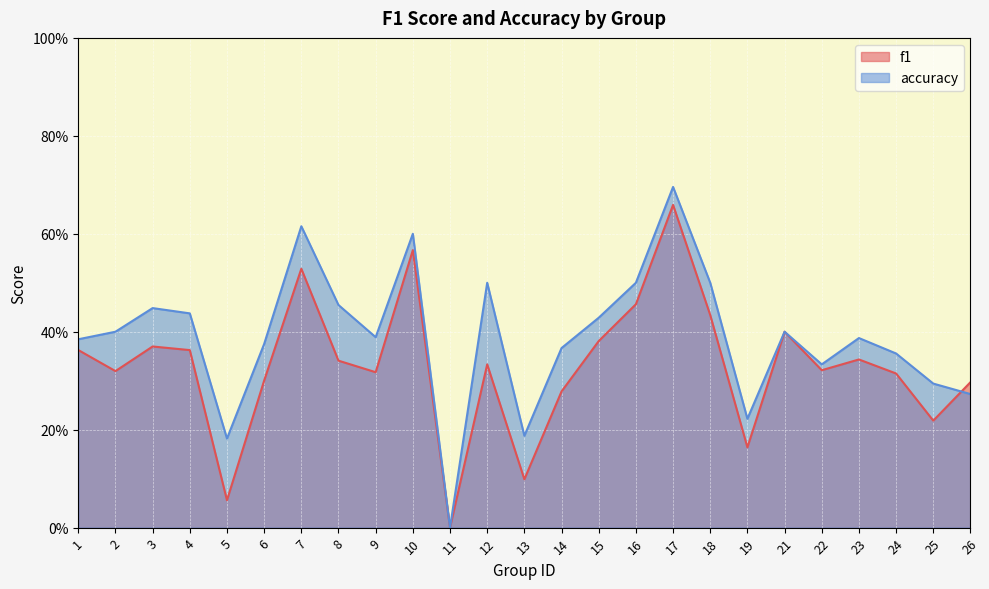

In f1, how many points are lower than both neighbors (excluding endpoints)?

8